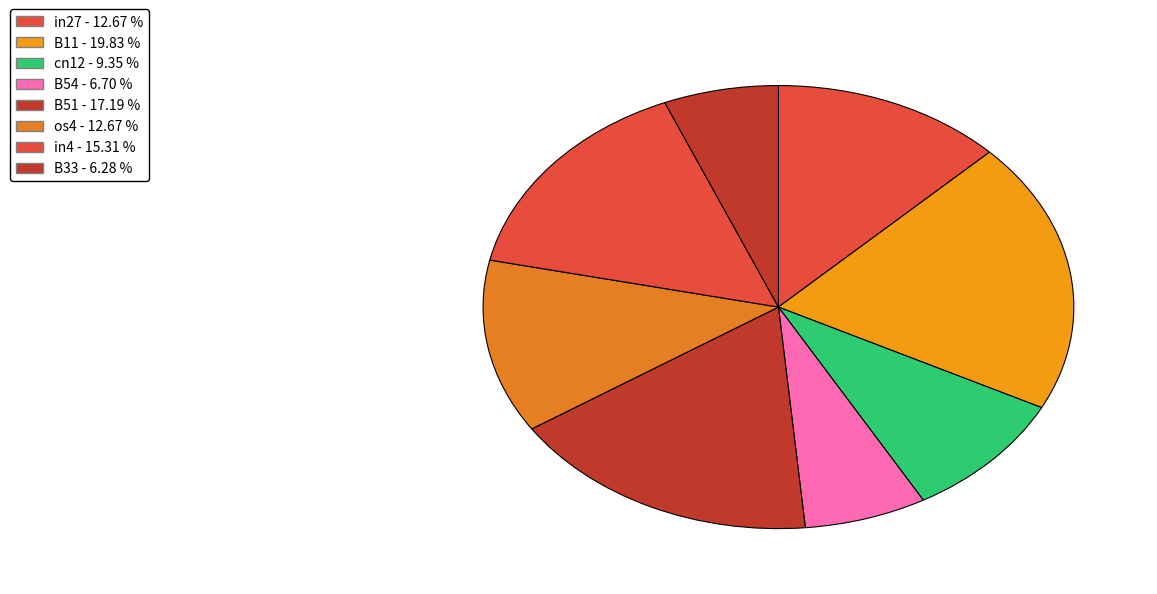

How many segments does this pie chart have?

8